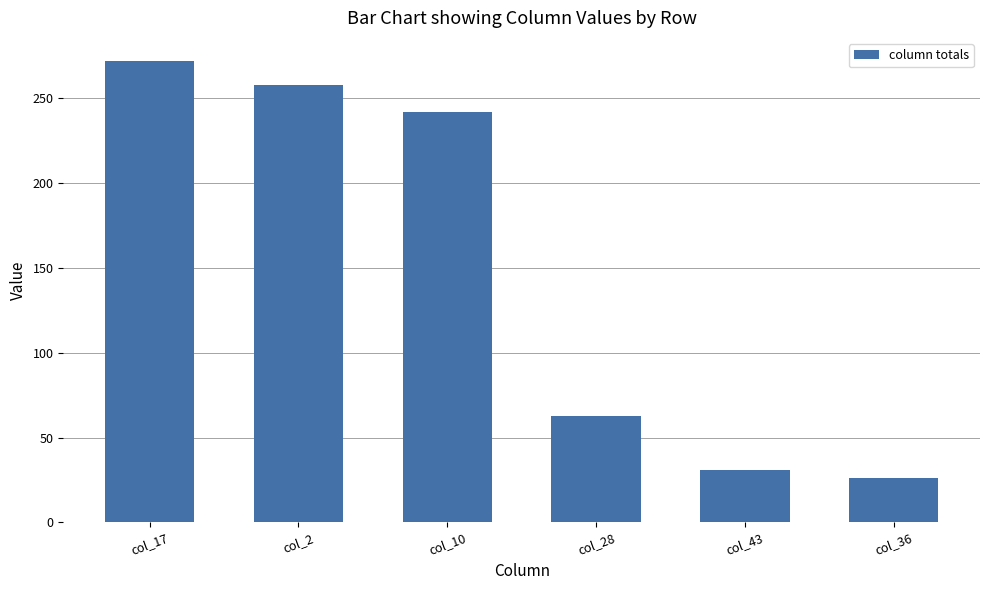

What position from the left is col_10?

3